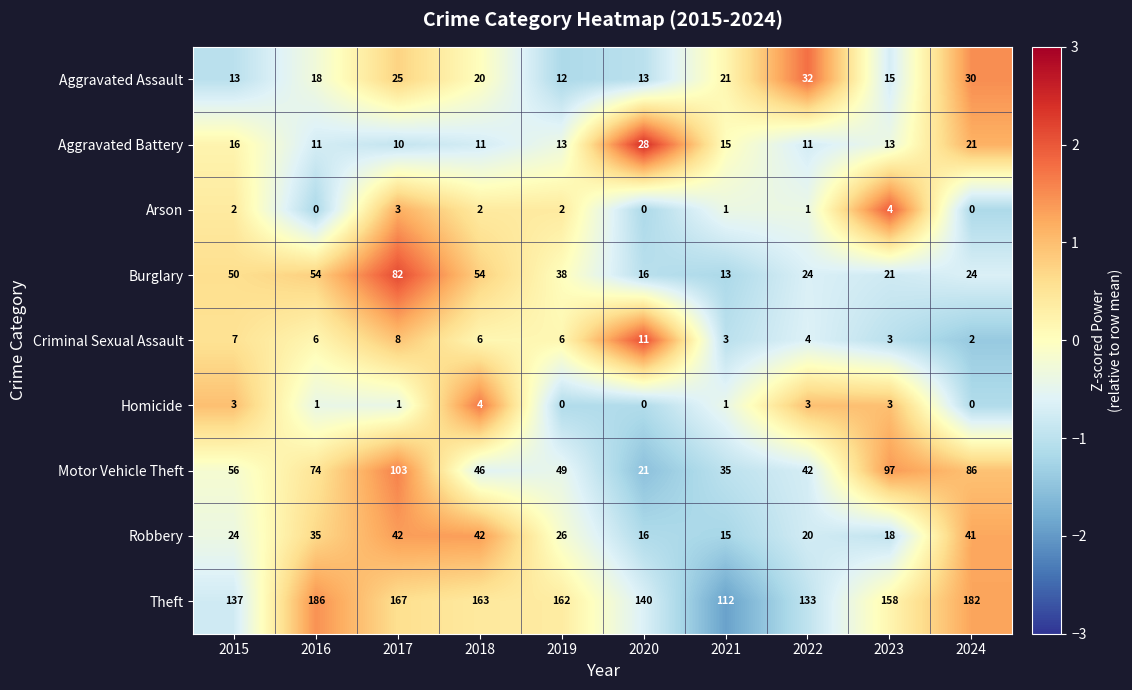

What is the sum of all Aggravated Battery values?

149